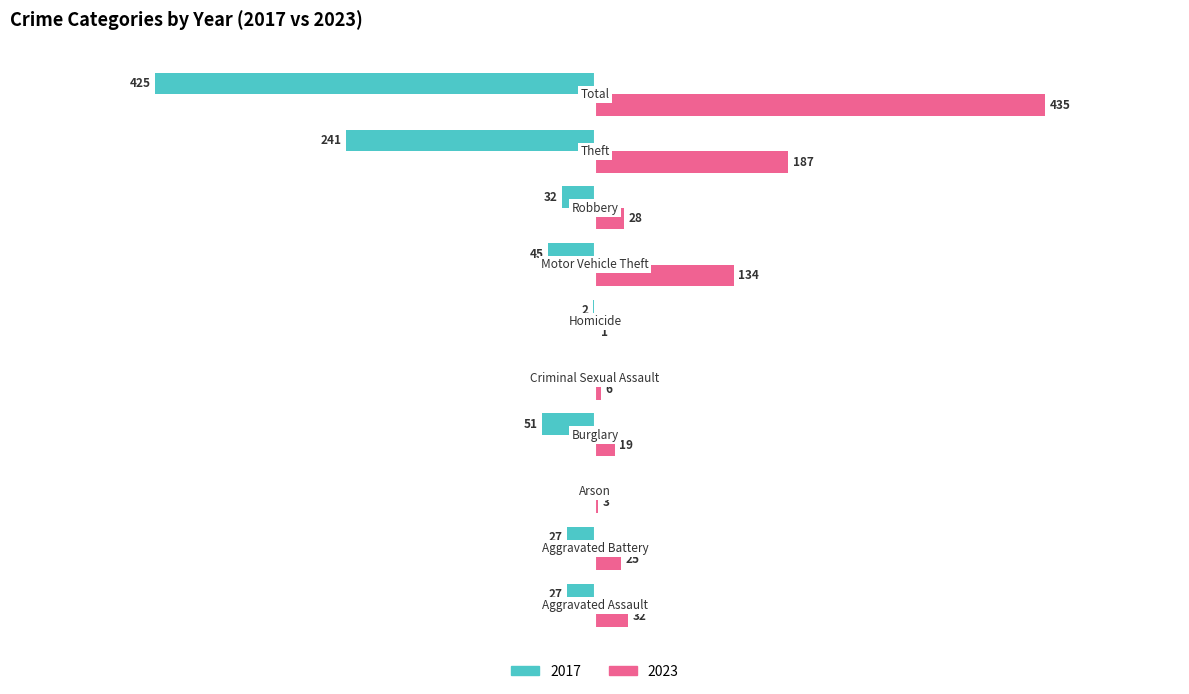

What are all the series names shown in the legend?

2017, 2023